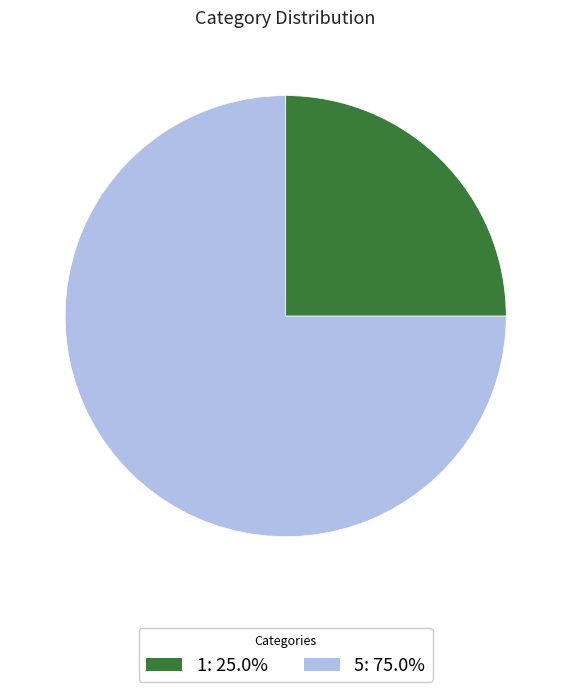

Is it true that 5 is 82% of the pie?

False